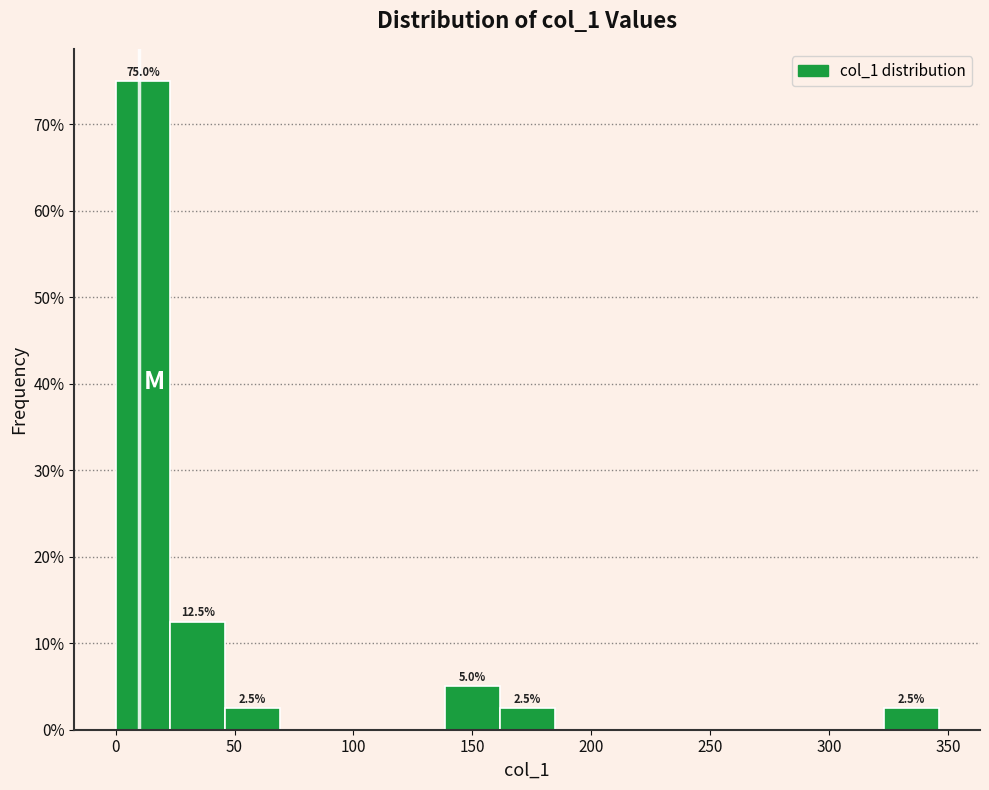

Which range on the x-axis has the tallest bar?

0 to 25